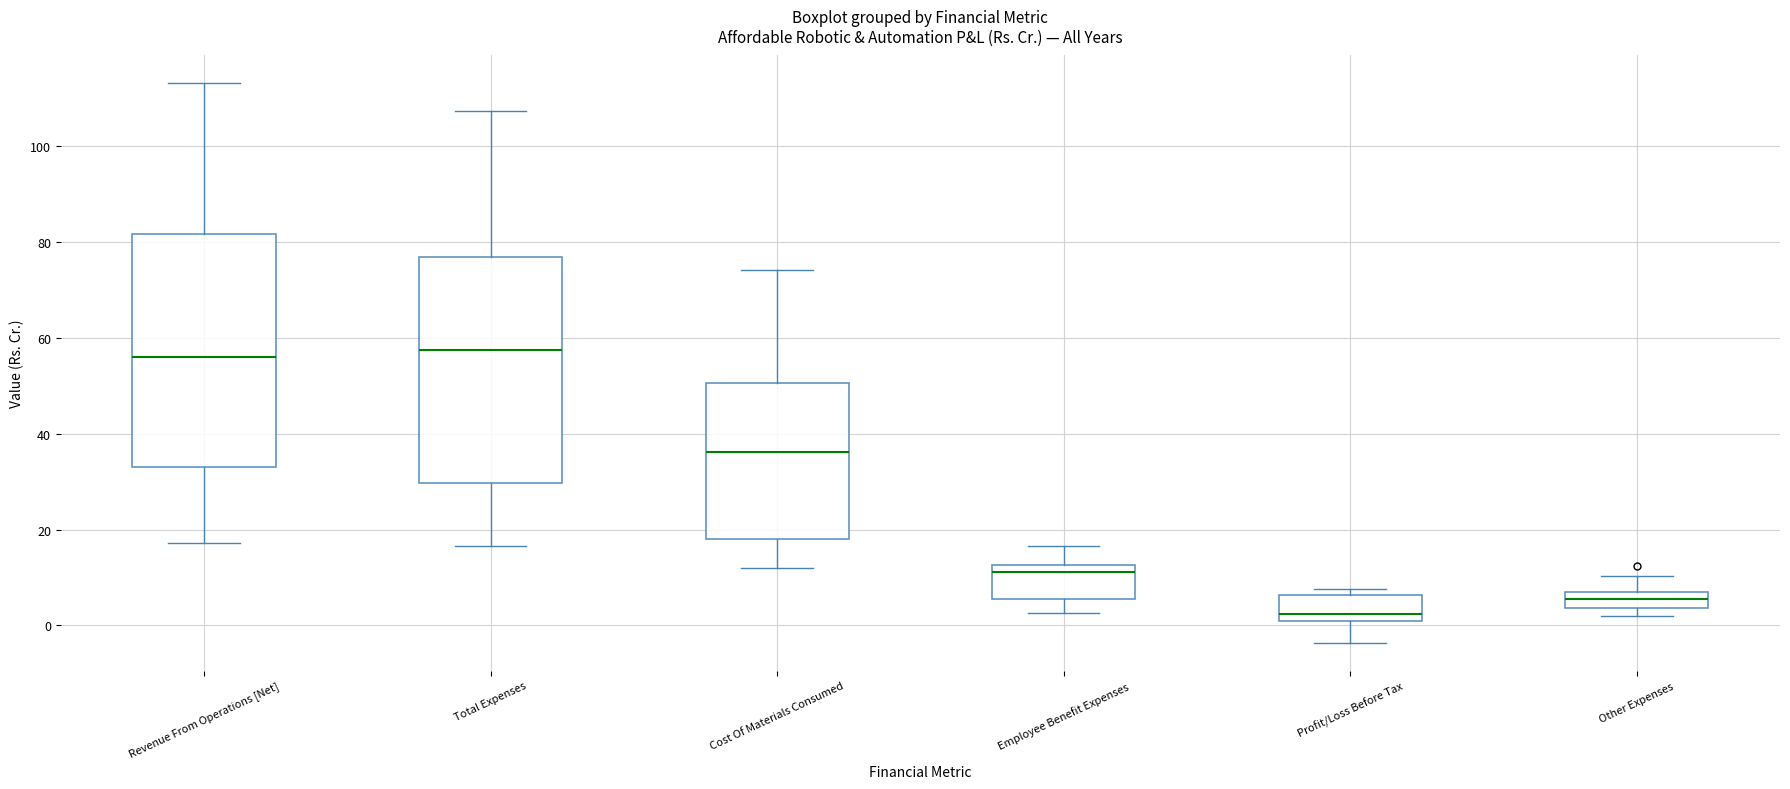

Reading left to right, transcribe this box plot: for each box, give where its median line is, the range the box spans, and where its two whiskers end, as read against the y-axis. The values are not printed on the chart, so give them approximately, as read against the axis.

Revenue From Operations [Net]: median 56, box 34 to 82, whiskers 18 to 114
Total Expenses: median 58, box 30 to 76, whiskers 16 to 108
Cost Of Materials Consumed: median 36, box 18 to 50, whiskers 12 to 74
Employee Benefit Expenses: median 12 (just below the box's upper edge), box 6 to 12, whiskers 2 to 16
Profit/Loss Before Tax: median 2, box 0 to 6, whiskers -4 to 8
Other Expenses: median 6 (inside the box), box 4 to 6, whiskers 2 to 10